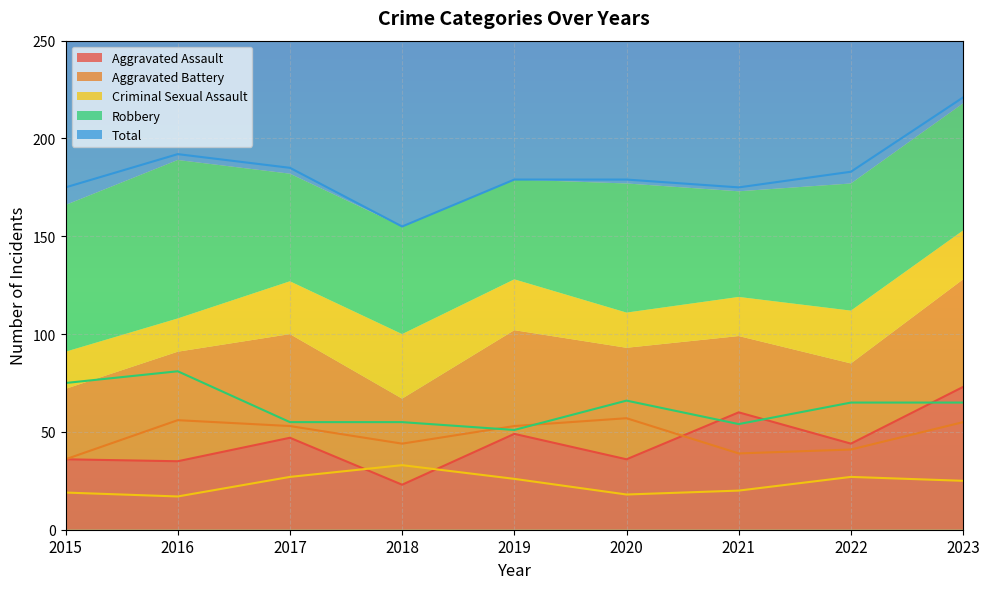

Which category has the highest value in the Criminal Sexual Assault series?

2018